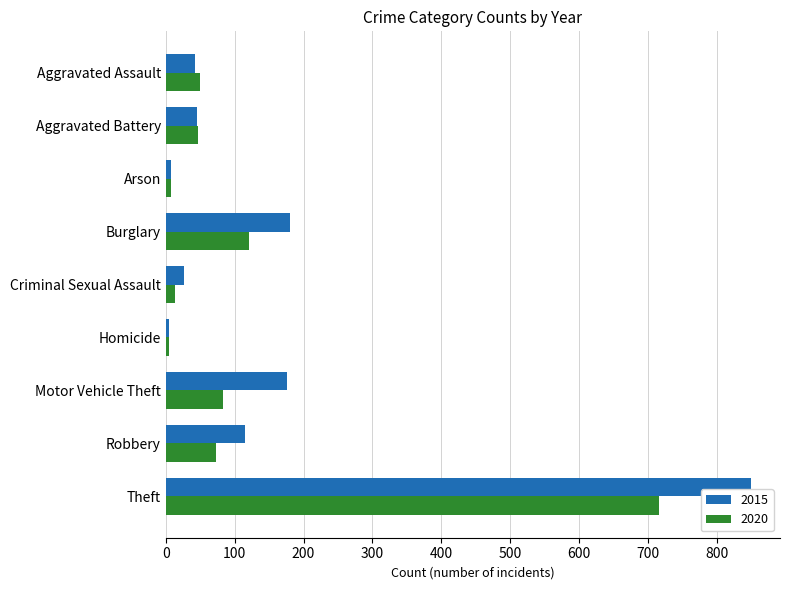

What is the maximum value for 2015?

849